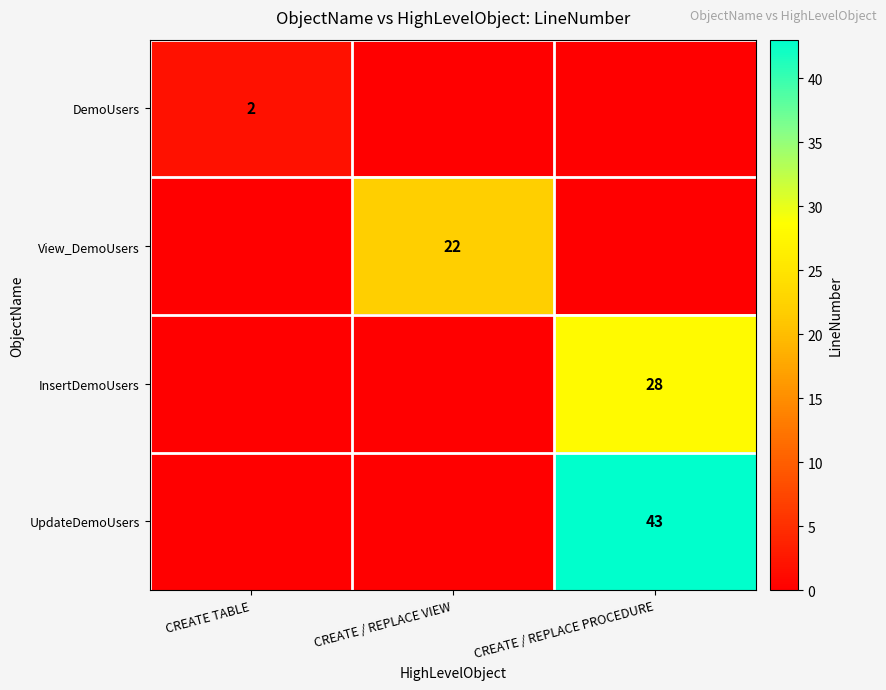

The DemoUsers series shows 2 at CREATE TABLE. True or false?

True